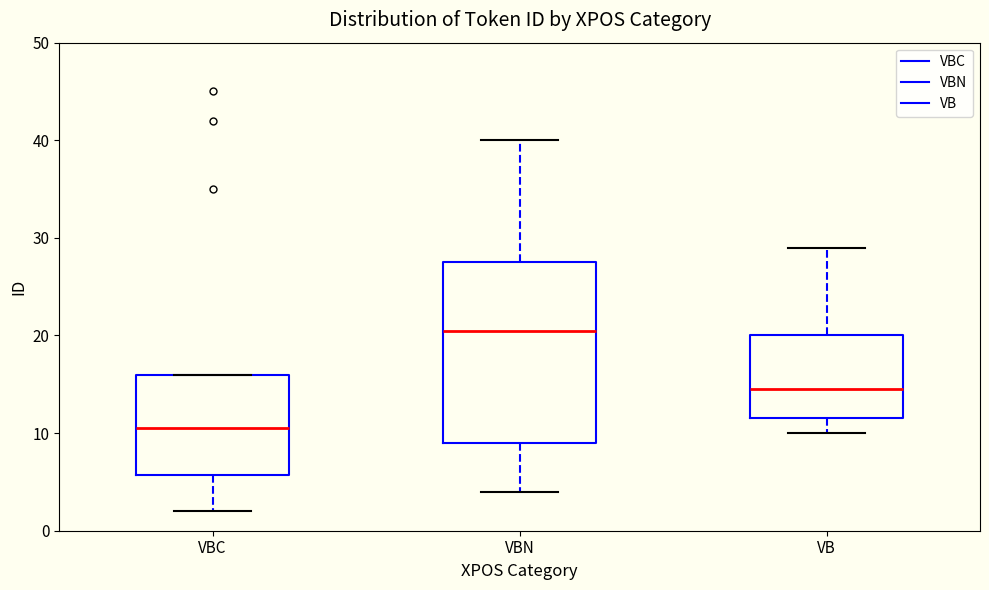

Where does the lower whisker of the box for VBC end on the y-axis? The values are not printed on the chart, so give them approximately, as read against the axis.

2